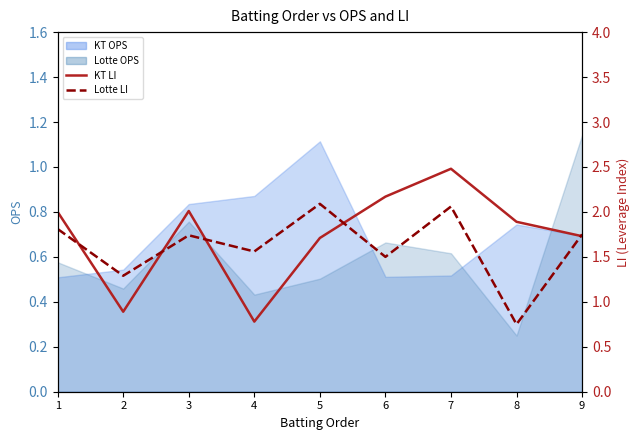

Is the value of Lotte LI at 9 greater than the value of KT LI at 5?

Yes